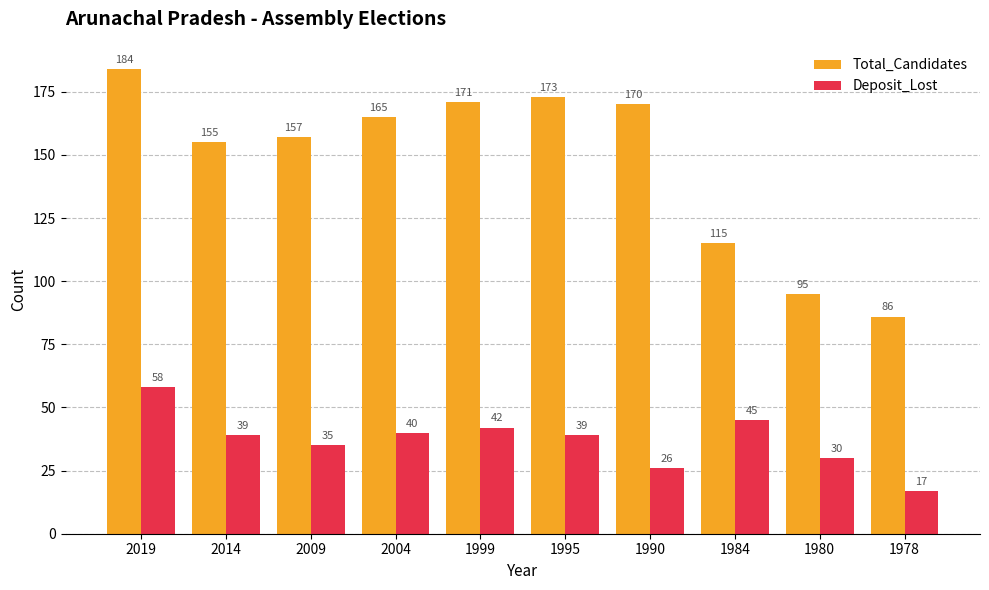

Is it true that Deposit_Lost equals 17 at 1978?

True